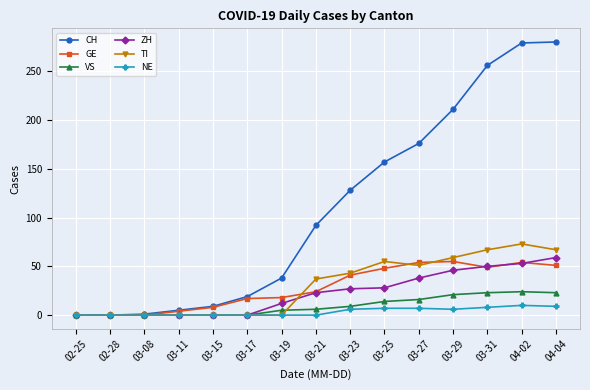

What are all the series names shown in the legend?

CH, GE, VS, ZH, TI, NE